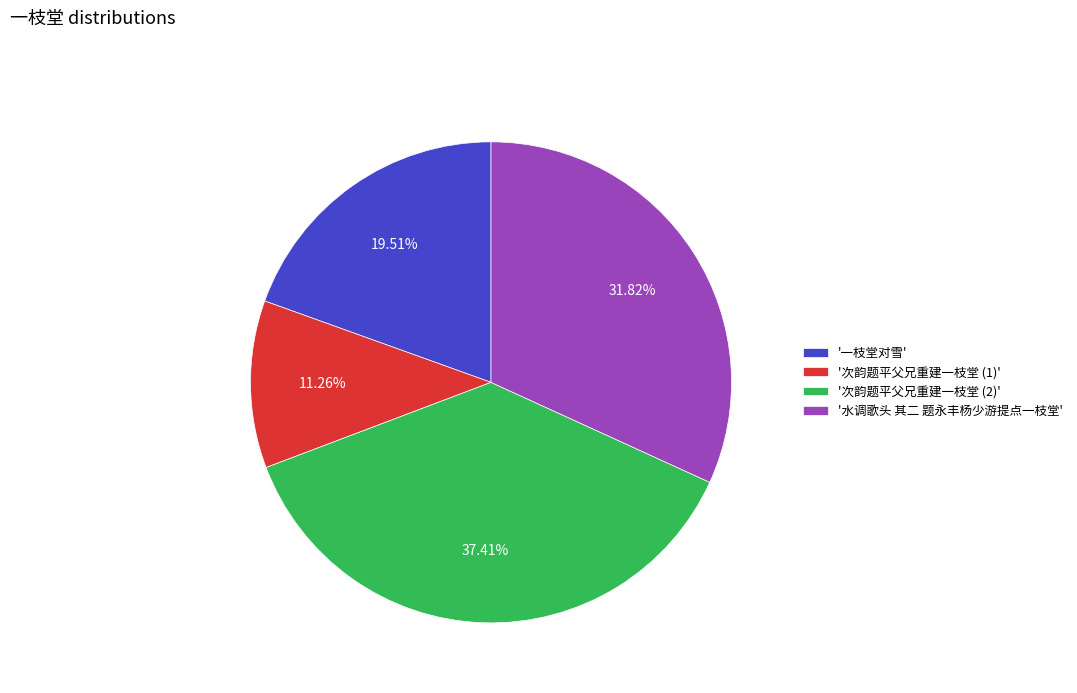

Is the sum of '水调歌头 其二 题永丰杨少游提点一枝堂' and '次韵题平父兄重建一枝堂 (2)' greater than half?

Yes